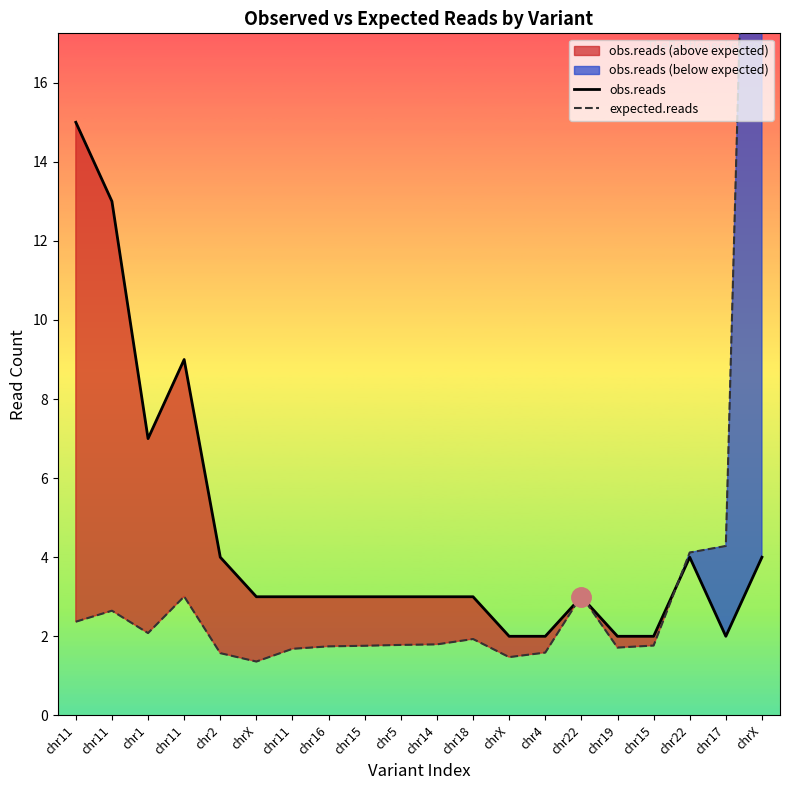

What is the approximate value of obs.reads at chr1?

7